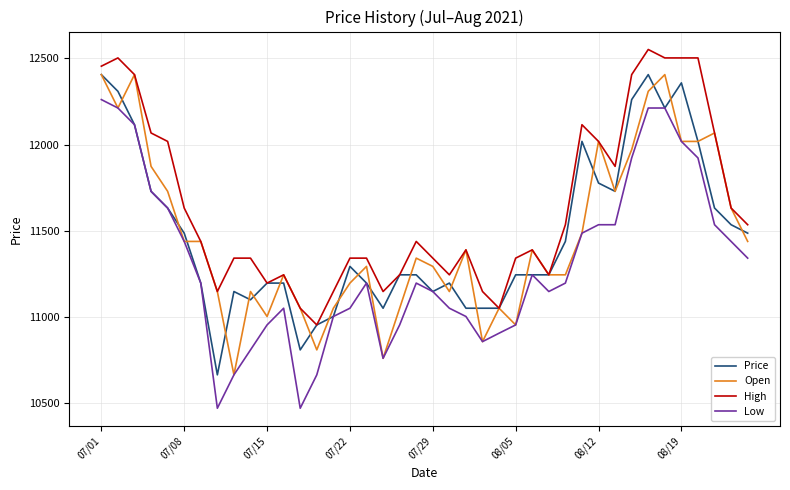

Reading left to right, what are all the values shown in this chart?

Price: 12406	12309	12115	11728	11631	11485	11195	10662	11146	11098	11195	11195	10807	10952	11001	11292	11195	11049	11243	11243	11146	11195	11049	11049	11049	11243	11243	11243	11437	12018	11776	11728	12261	12406	12212	12358	12018	11631	11534	11485
Open: 12406	12212	12406	11873	11728	11437	11437	11146	10662	11146	11001	11243	11049	10807	11049	11195	11292	10758	11049	11340	11292	11146	11388	10855	11049	10952	11388	11243	11243	11485	12018	11728	11970	12309	12406	12018	12018	12067	11631	11437
High: 12455	12503	12406	12067	12018	11631	11437	11146	11340	11340	11195	11243	11049	10952	11146	11340	11340	11146	11243	11437	11340	11243	11388	11146	11049	11340	11388	11243	11534	12115	12018	11873	12406	12552	12503	12503	12503	12067	11631	11534
Low: 12261	12212	12115	11728	11631	11437	11195	10468	10662	10807	10952	11049	10468	10662	11001	11049	11195	10758	10952	11195	11146	11049	11001	10855	10904	10952	11243	11146	11195	11485	11534	11534	11922	12212	12212	12018	11922	11534	11437	11340